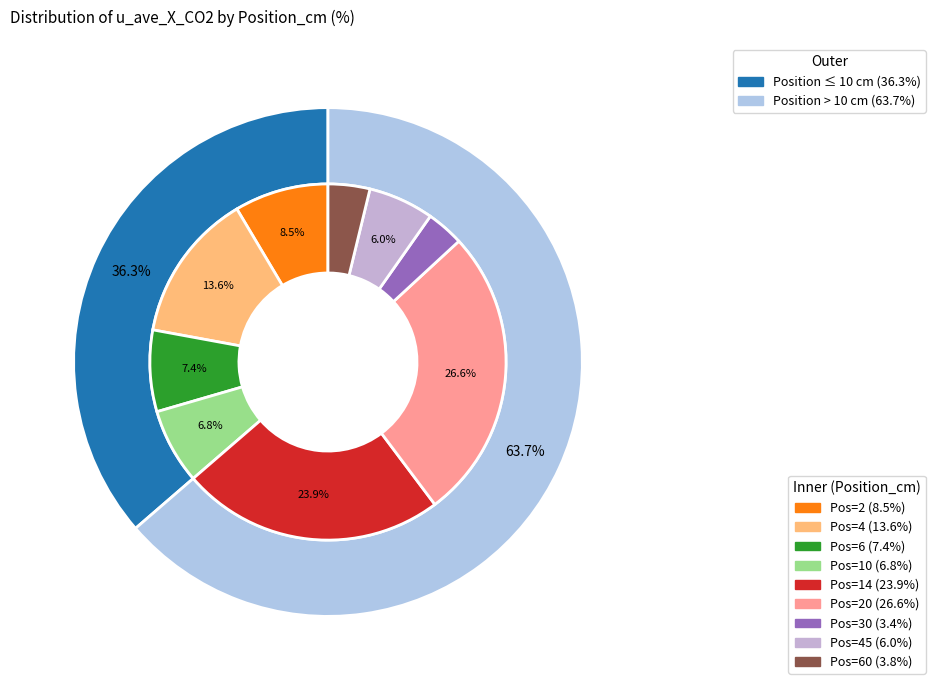

True or false: 14 accounts for 24% of the total.

True